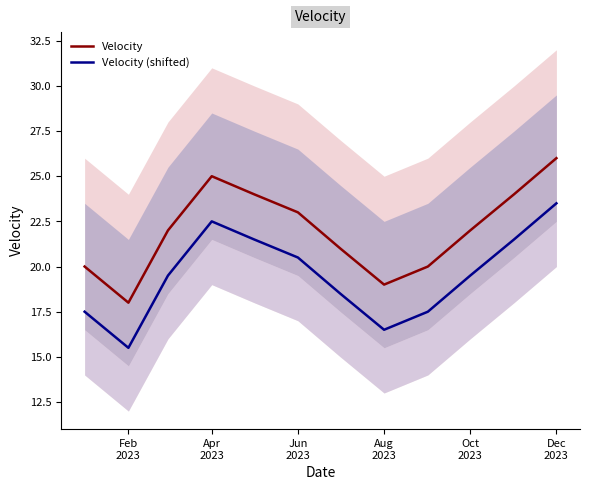

True or false: Velocity (shifted) and Velocity intersect in this chart.

False